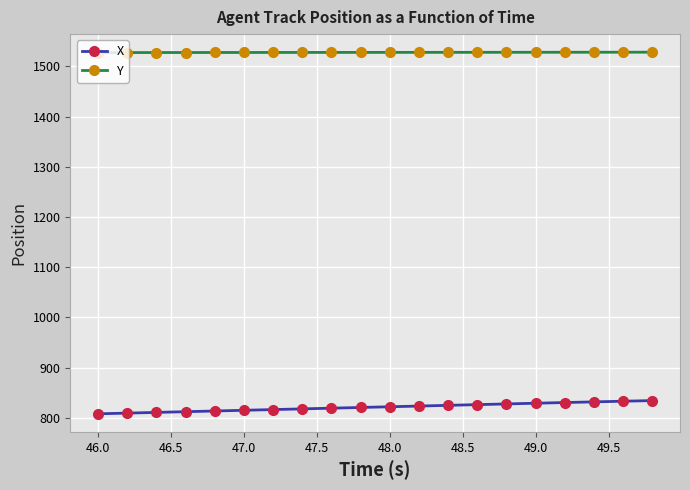

What is the sum of all Y values?

30560.3